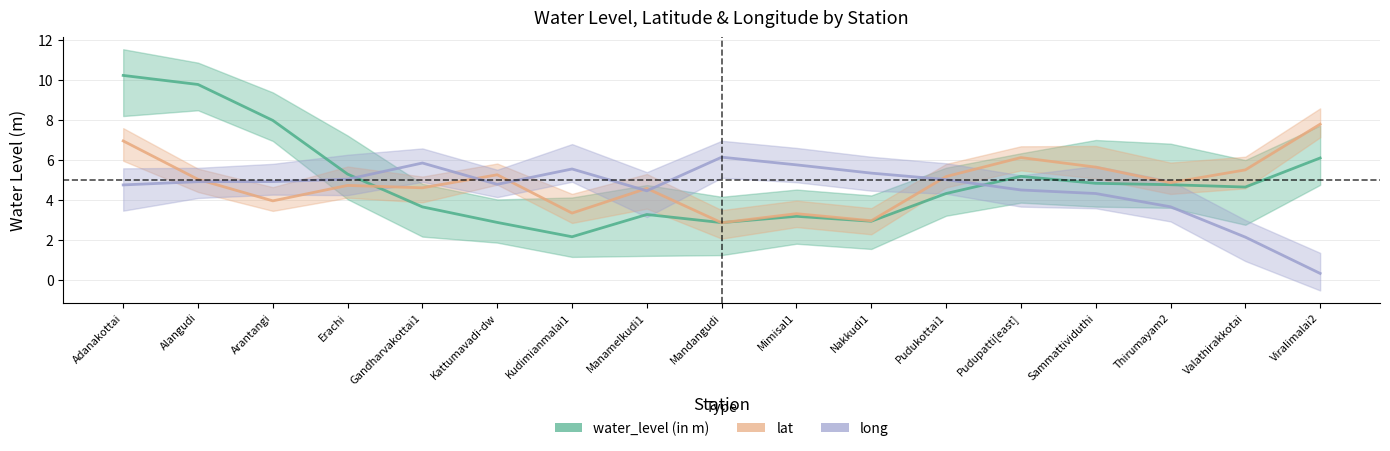

At which category does the chart reach its minimum across all series?

Viralimalai2